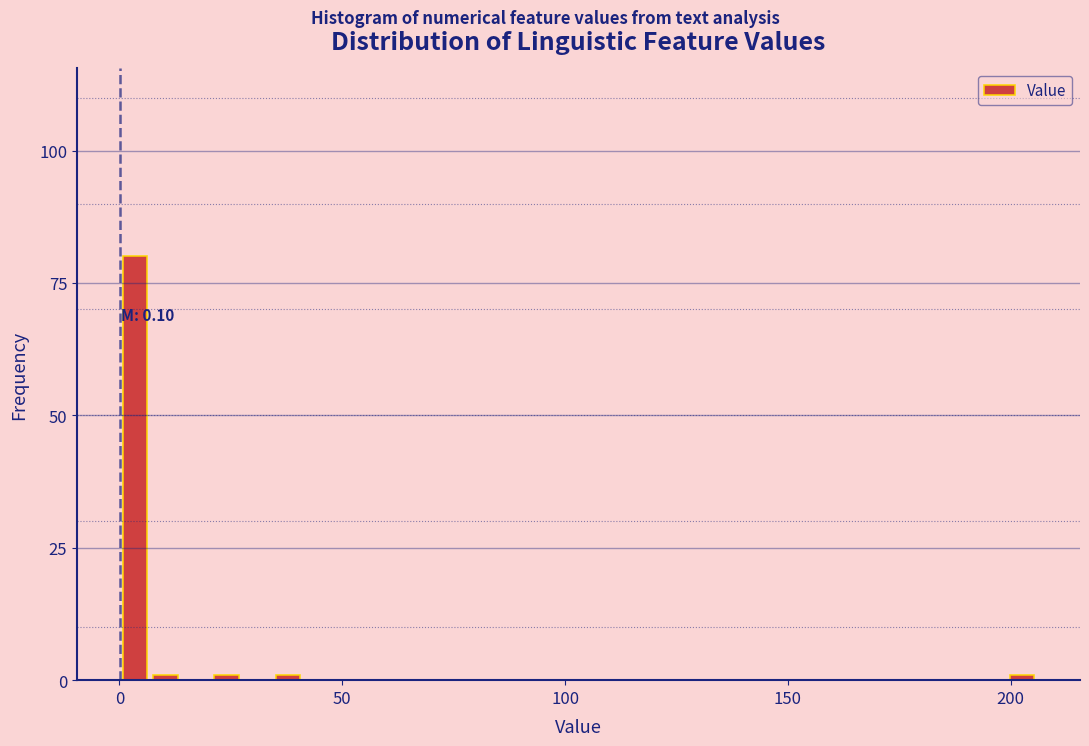

Read against the x-axis, roughly where is the centre of the tallest bar?

5